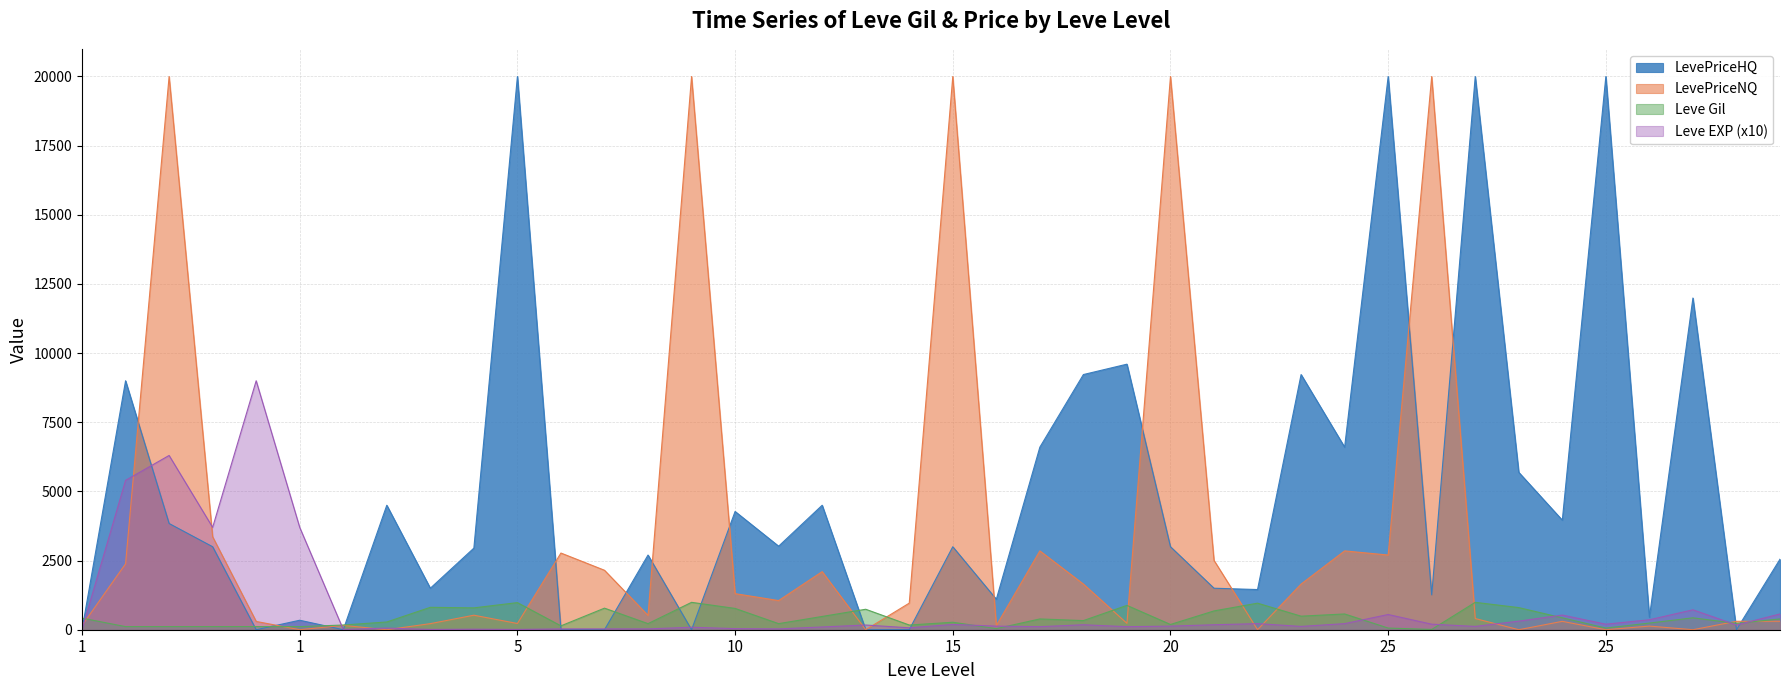

Between which two adjacent categories do Leve EXP and Leve Gil first intersect?

1 and 1